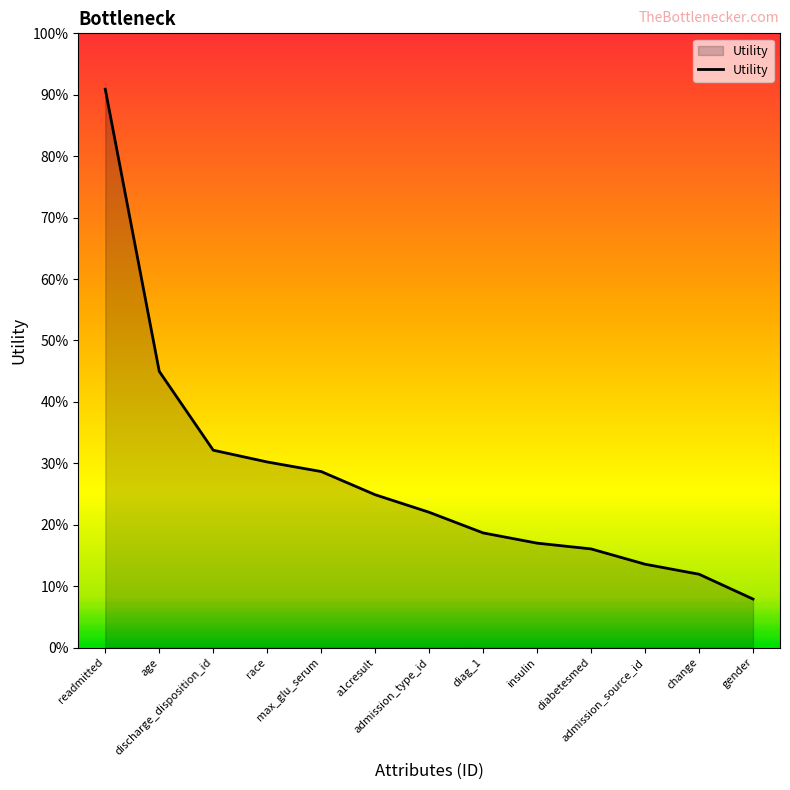

Does the chart have visible grid lines?

No